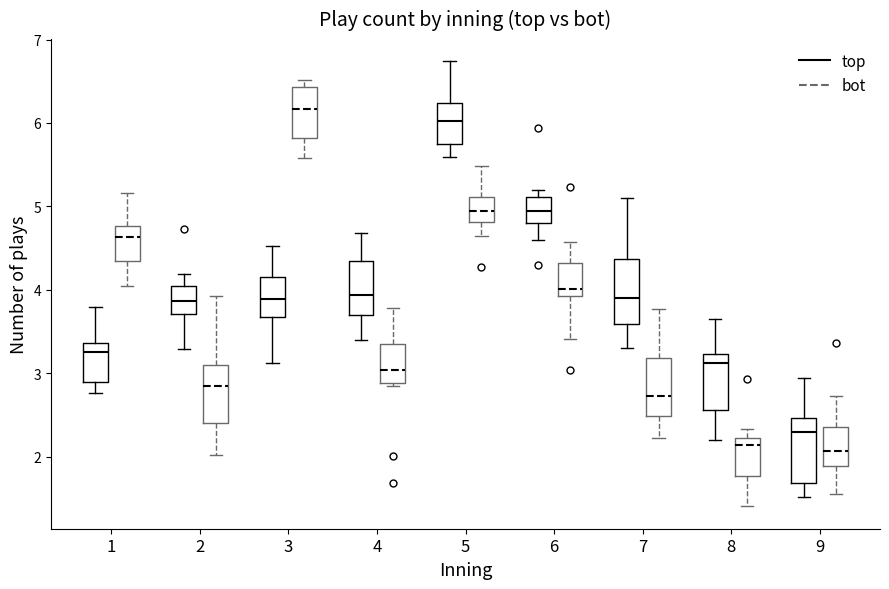

Where does the lower whisker of the box for 8 (bot) end on the y-axis? The values are not printed on the chart, so give them approximately, as read against the axis.

1.4